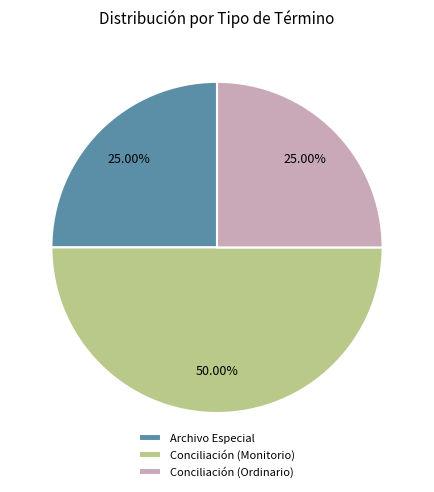

How much of the chart is everything except Conciliación (Monitorio)?

50.0%